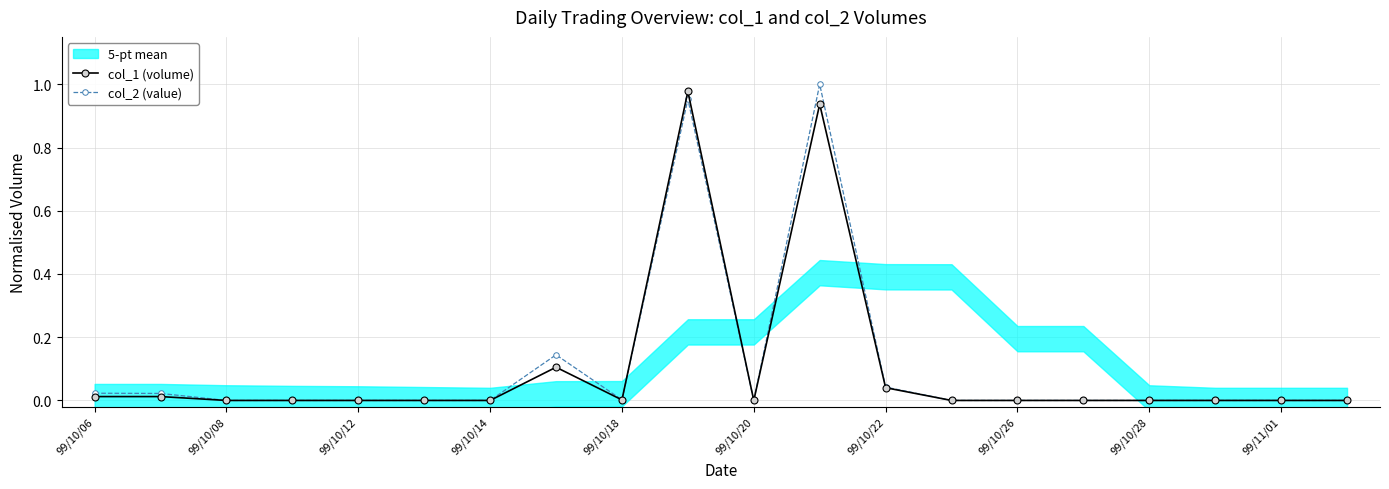

What is the sum of all col_1 (volume) values?

2.1